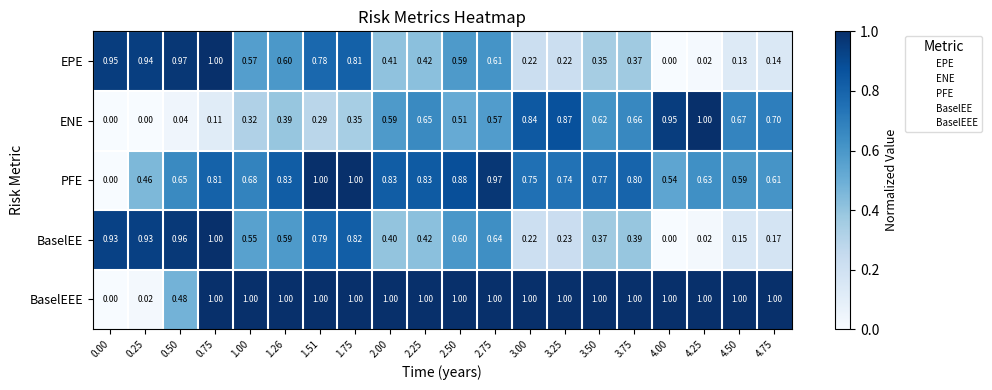

Which series has the largest total across all categories?

BaselEEE